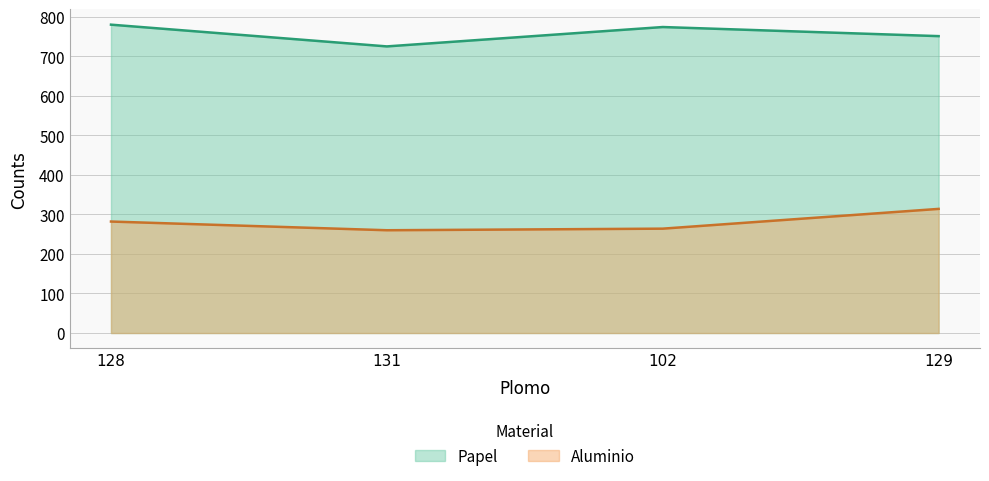

Where is the first local minimum for Aluminio?

131